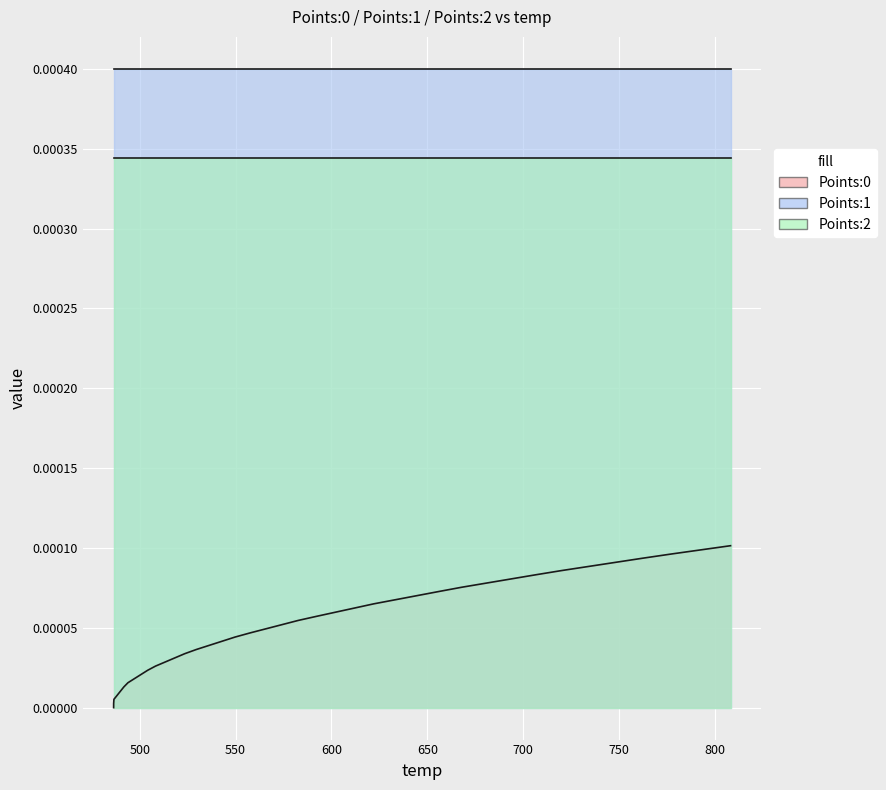

The value of Points:2 at 5 is 0.0. True or false?

False